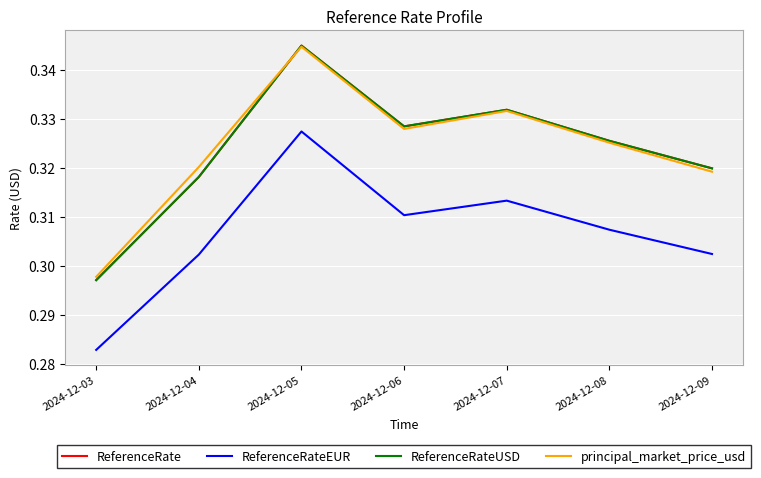

How many ReferenceRateUSD values are between 0 and 1?

7